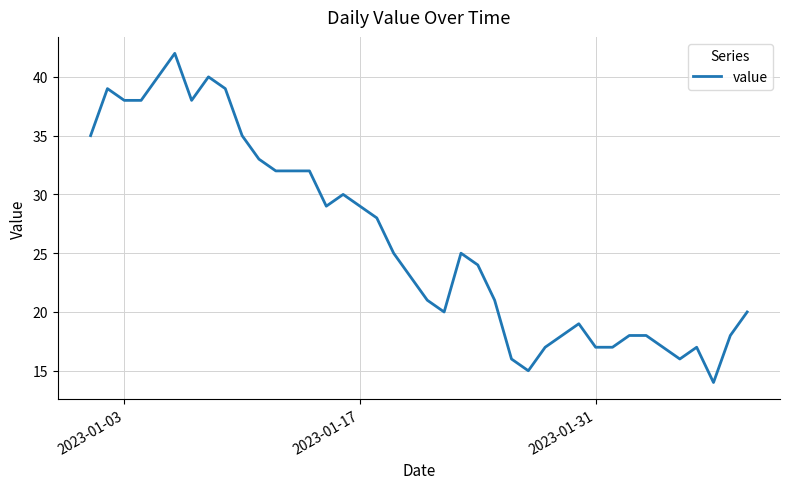

Reading left to right, extract all data points from this chart.

35	39	38	38	40	42	38	40	39	35	33	32	32	32	29	30	29	28	25	23	21	20	25	24	21	16	15	17	18	19	17	17	18	18	17	16	17	14	18	20